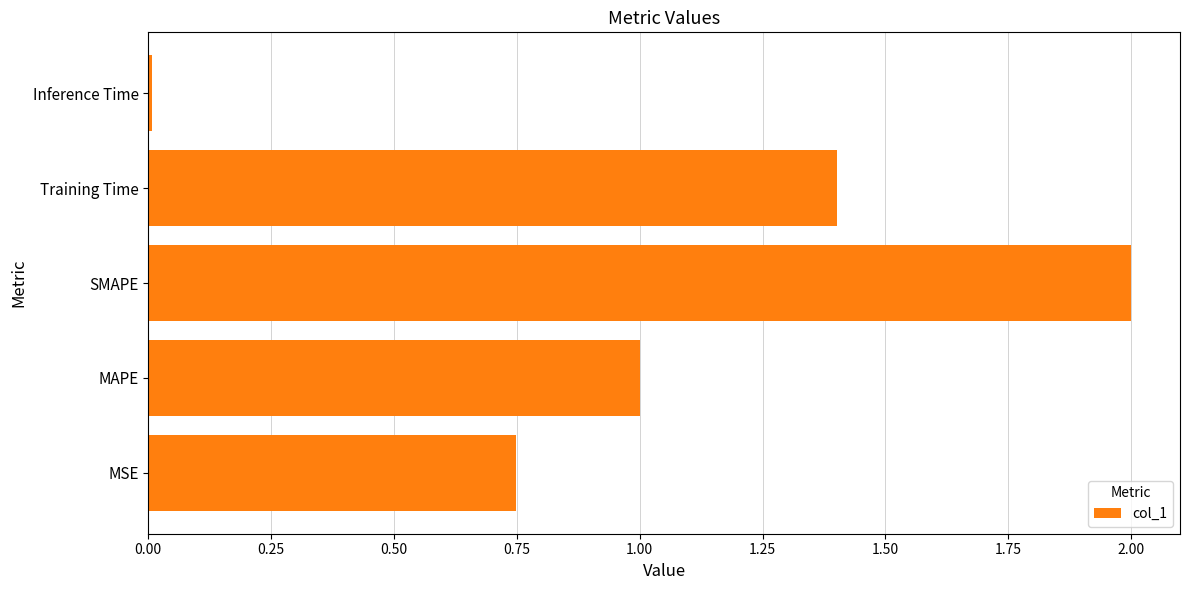

At which category does the chart reach its peak across all series?

SMAPE